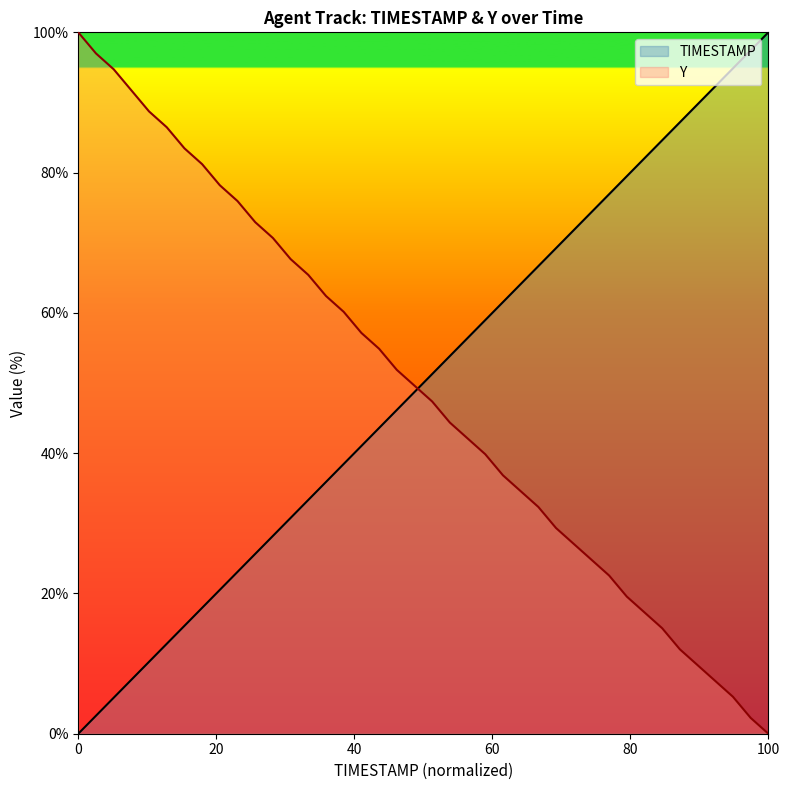

What is the value of the TIMESTAMP point at the 19th from the left?

46.2